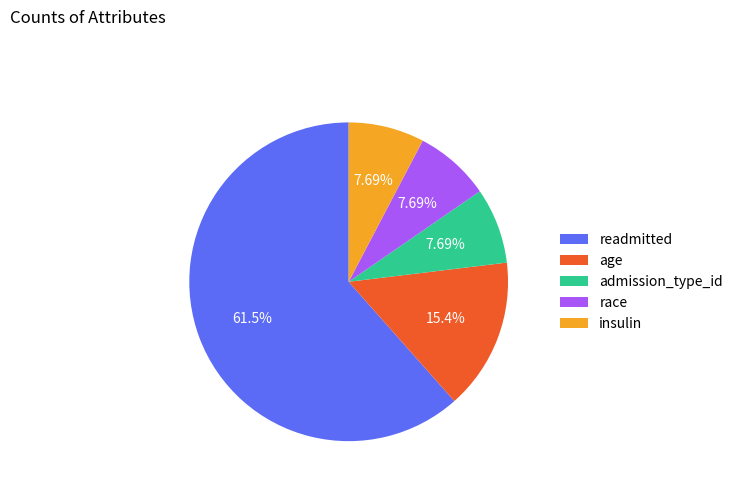

Count the number of slices in the pie.

5